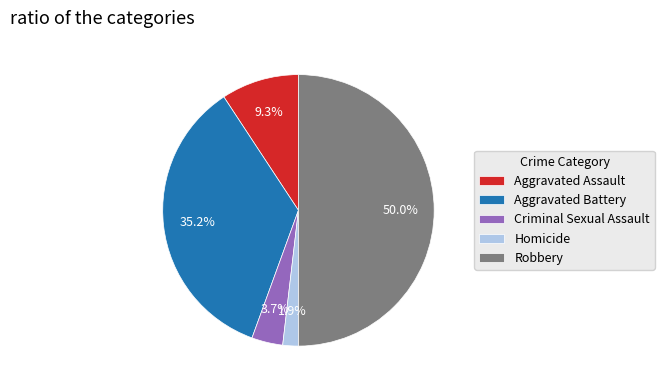

What is the smallest slice in the pie chart?

Homicide